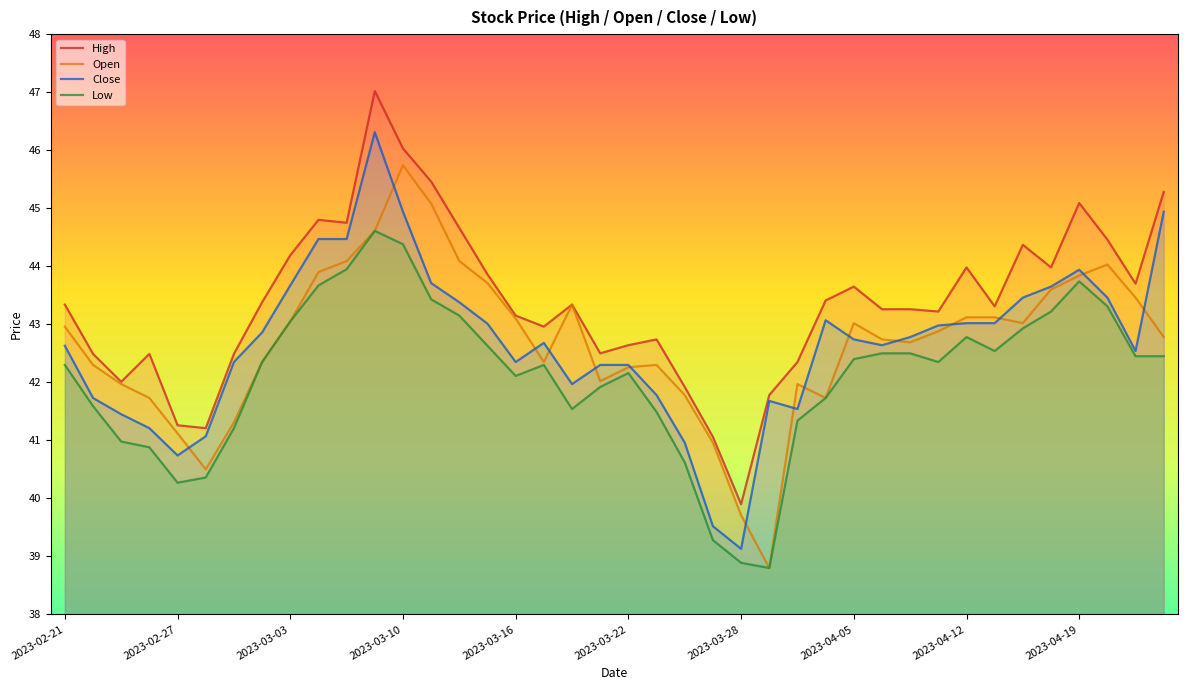

How many lines are shown in the chart?

4